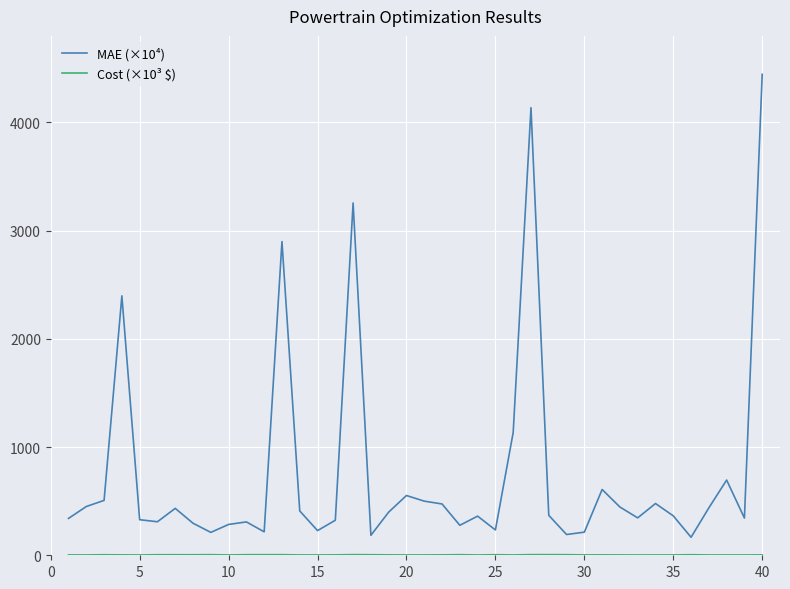

What is the maximum value for MAE (×10⁴)?

4443.7